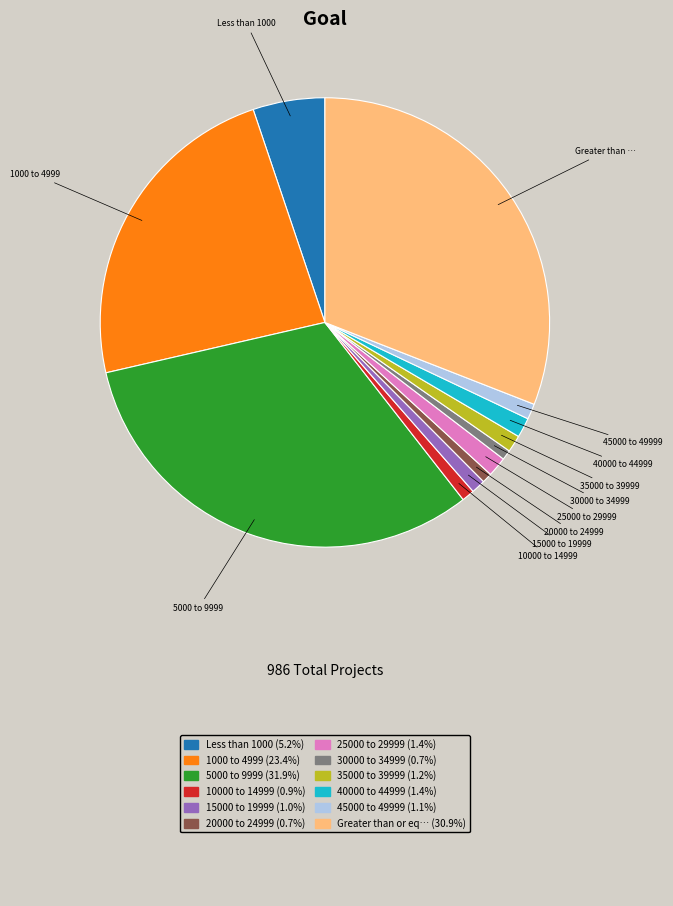

Is there any slice that represents more than half of the pie?

No